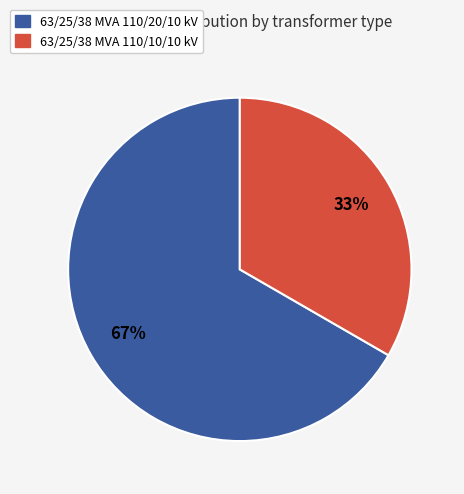

True or false: 63/25/38 MVA 110/20/10 kV accounts for 82% of the total.

False